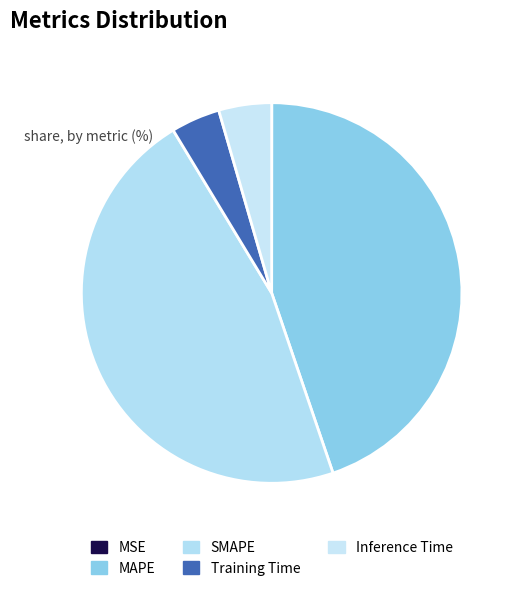

Is the sum of MAPE and SMAPE greater than half?

Yes